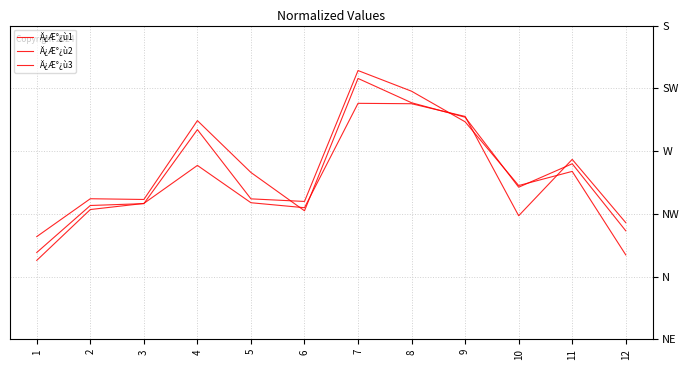

Reading right to left, transcribe all the data shown in this chart.

Ä¿Æ°¿ù1: 12=0.8	11=0.8	10=0.8	9=0.9	8=0.9	7=0.9	6=0.8	5=0.8	4=0.9	3=0.8	2=0.8	1=0.8
Ä¿Æ°¿ù2: 12=0.8	11=0.8	10=0.8	9=0.9	8=0.9	7=0.9	6=0.8	5=0.8	4=0.9	3=0.8	2=0.8	1=0.8
Ä¿Æ°¿ù3: 12=0.8	11=0.8	10=0.8	9=0.9	8=0.9	7=0.9	6=0.8	5=0.8	4=0.8	3=0.8	2=0.8	1=0.8